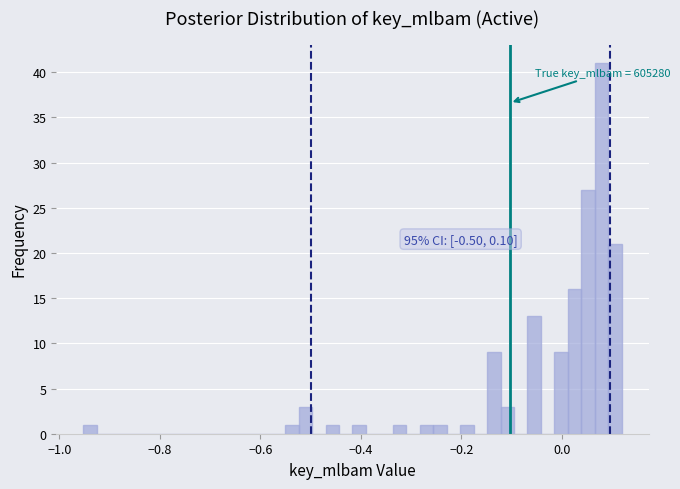

Read against the x-axis, roughly where is the centre of the tallest bar?

0.08